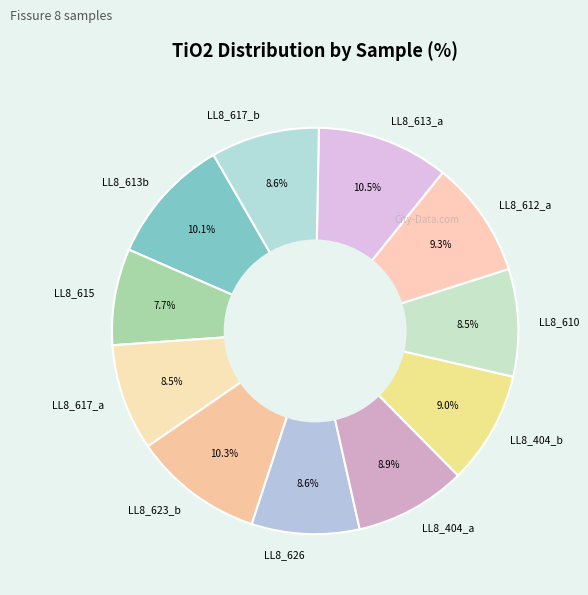

Which slice is the smallest?

LL8_615